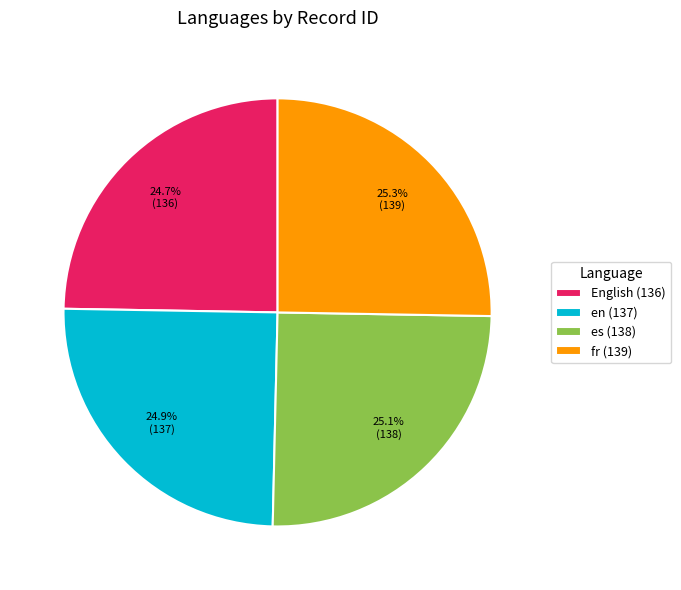

To the nearest percent, what is the combined percentage of es (138) and fr (139)?

50%